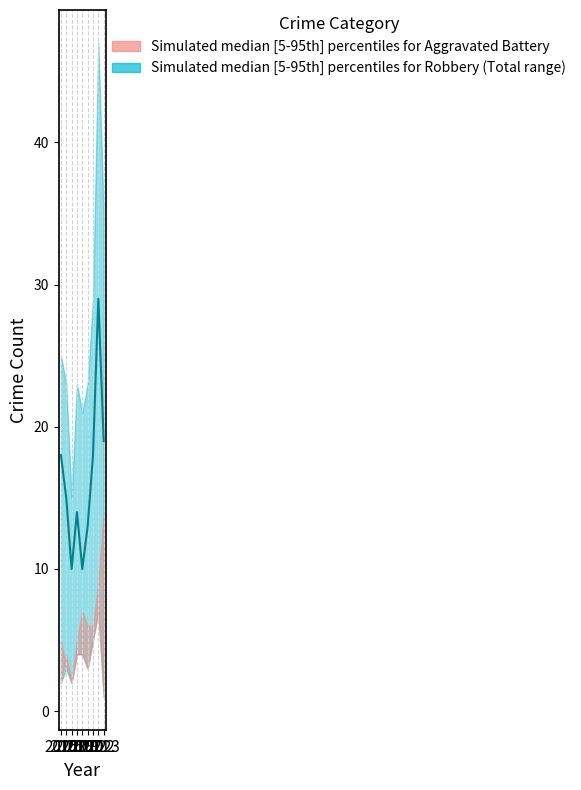

Is this an area chart (filled region under the line)?

No